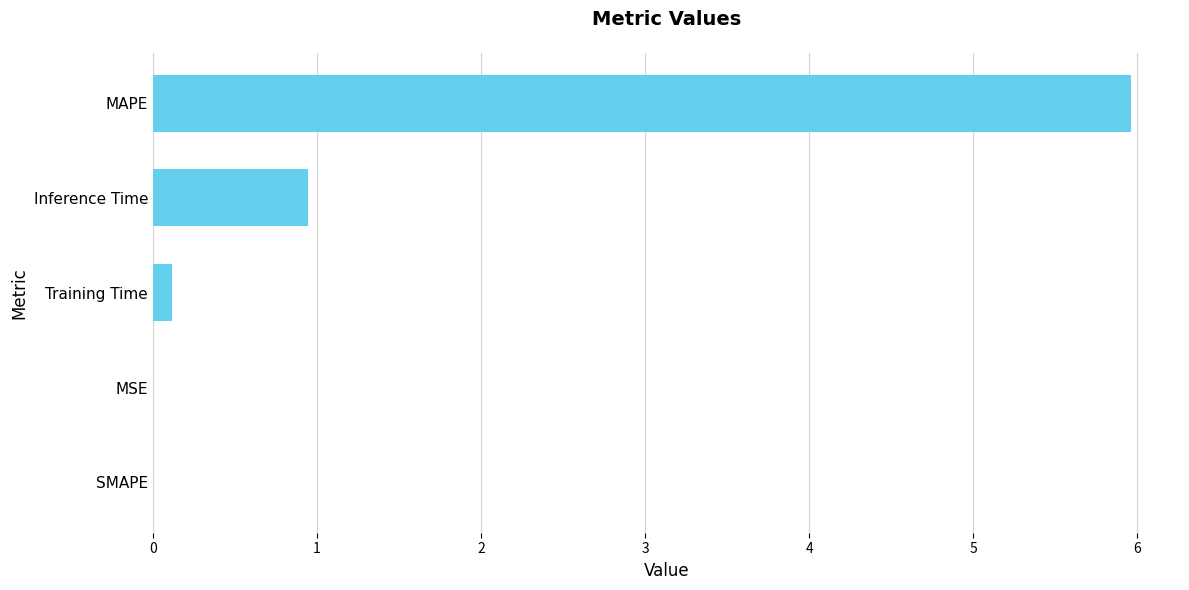

At which label is the value closest to 2?

Inference Time